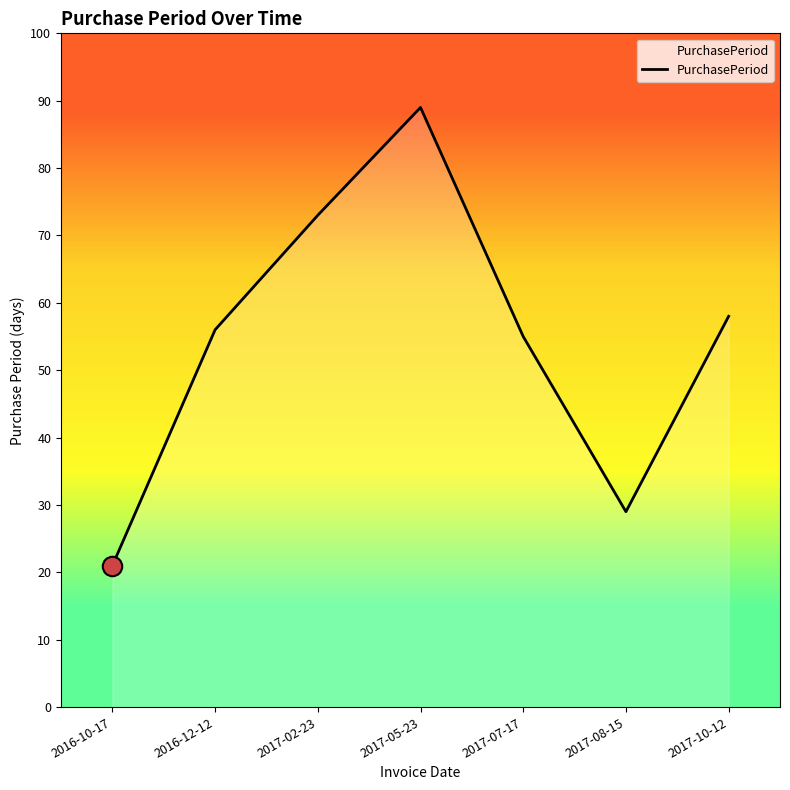

What is the maximum value shown in the chart?

89